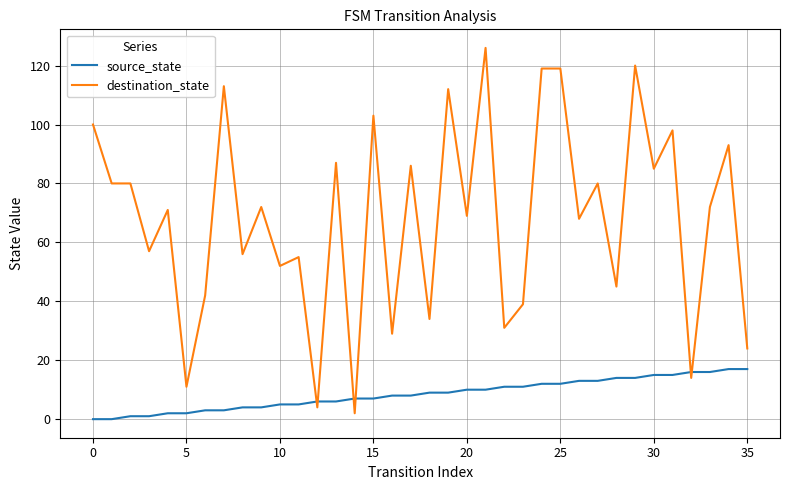

True or false: destination_state and source_state cross at least once.

True